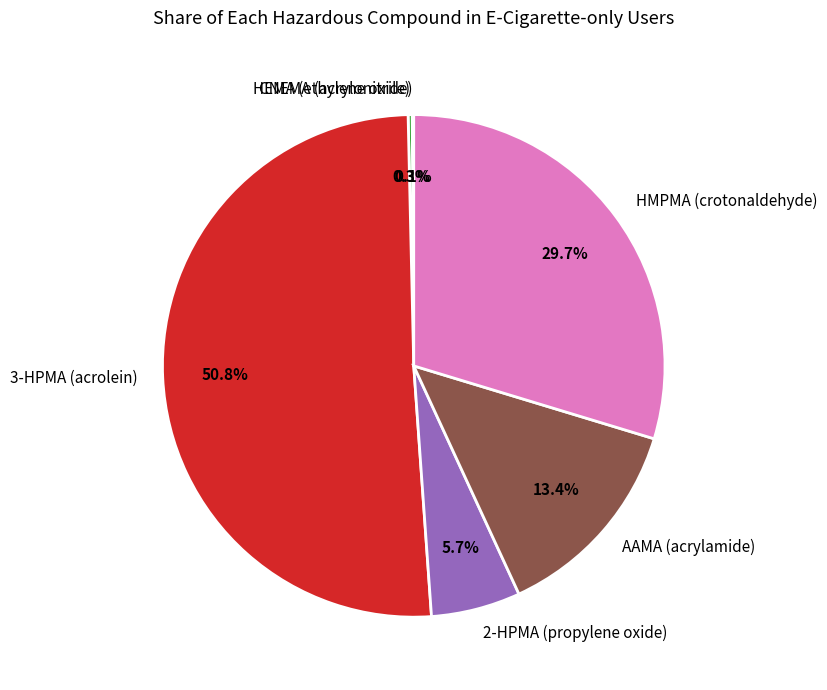

Is there a majority slice in this chart?

Yes